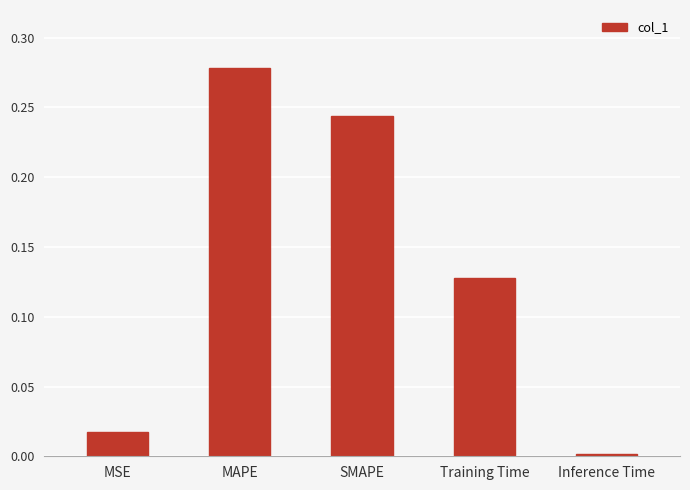

What is the label of the 4th bar from the left?

Training Time